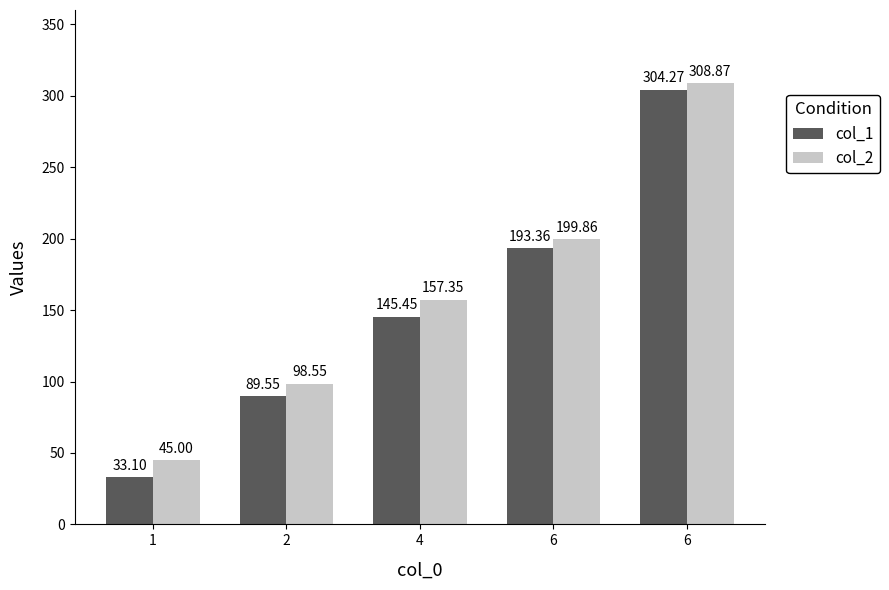

Are the bars grouped side by side (vs. stacked)?

Yes